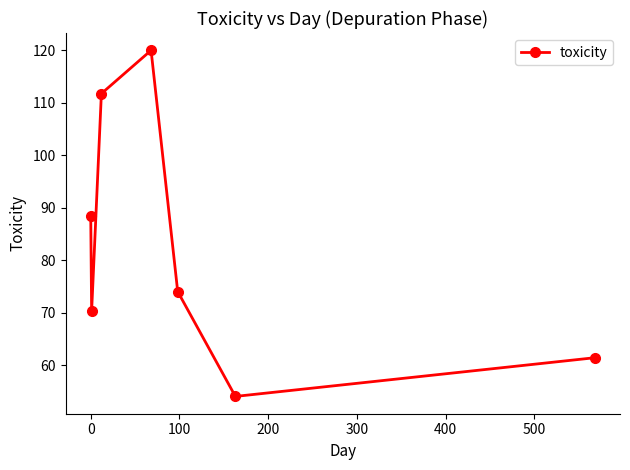

What is the minimum value shown in the chart?

54.1